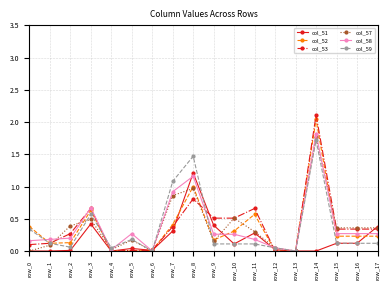

Between row_1 and row_8, which series saw the biggest shift?

col_59